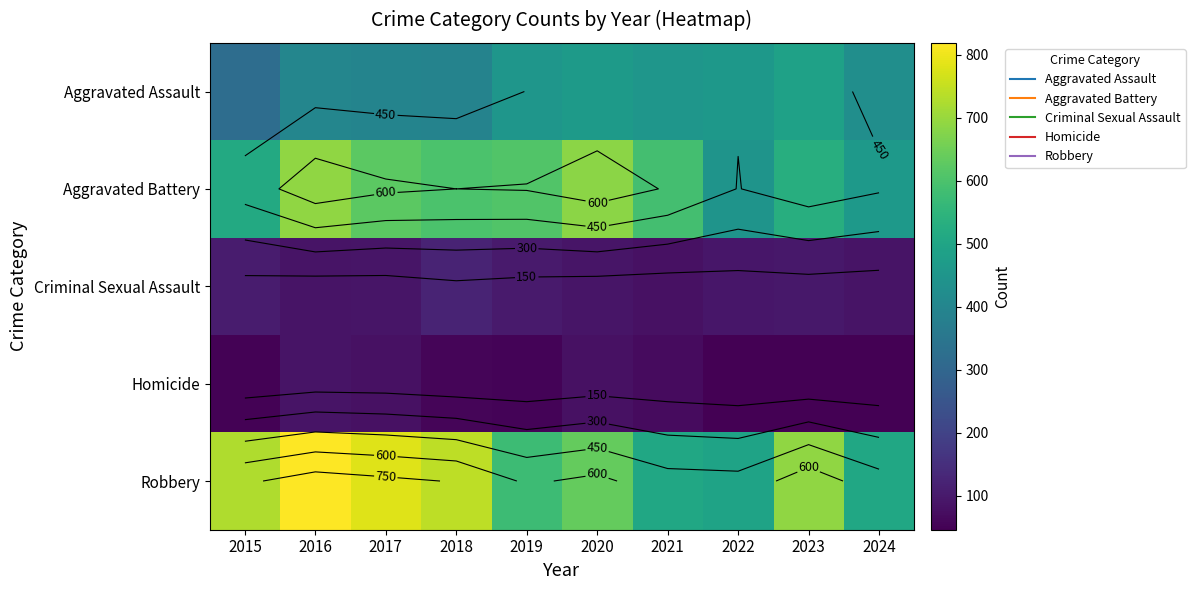

True or false: Criminal Sexual Assault has a value of 39 at 2020.

False